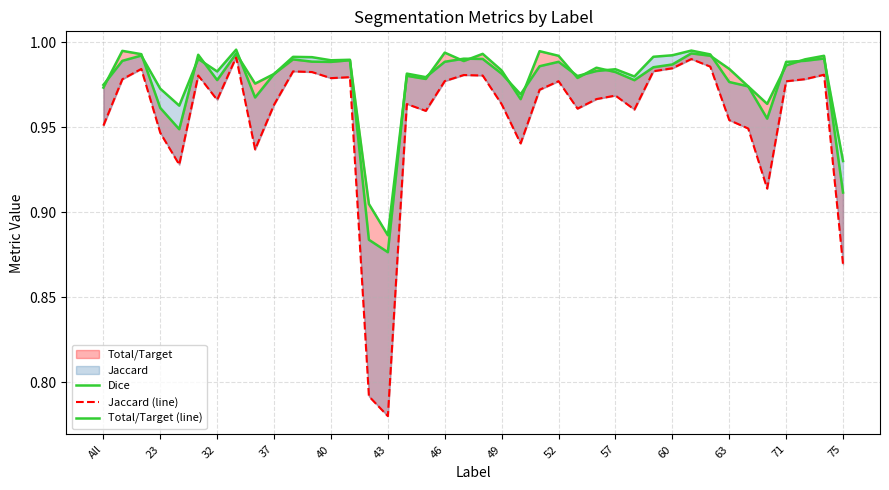

The value of Dice at 57 is 0.6. True or false?

False